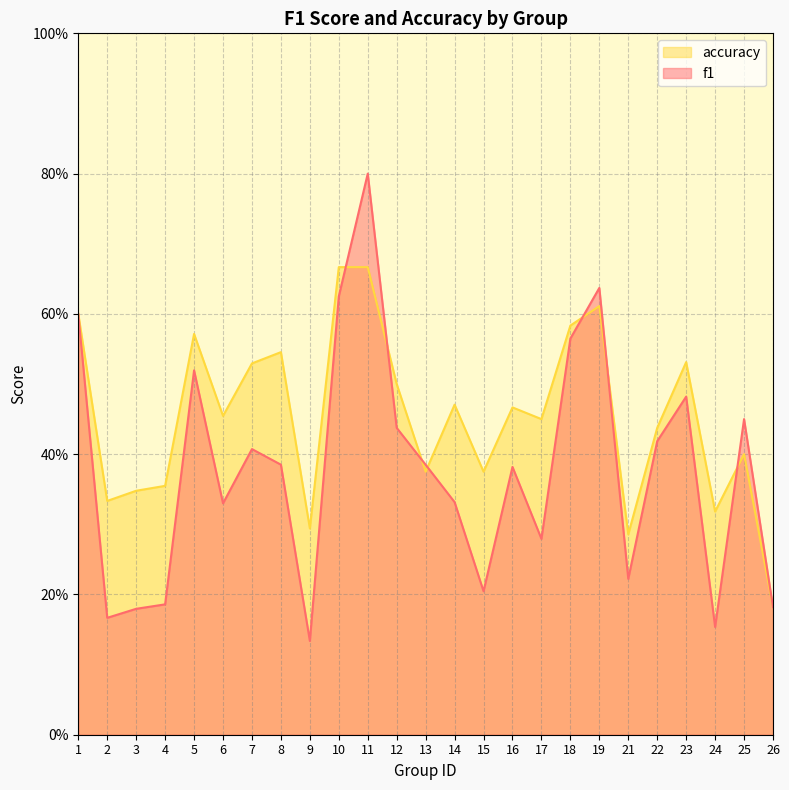

What is the maximum value shown in the chart?

0.8